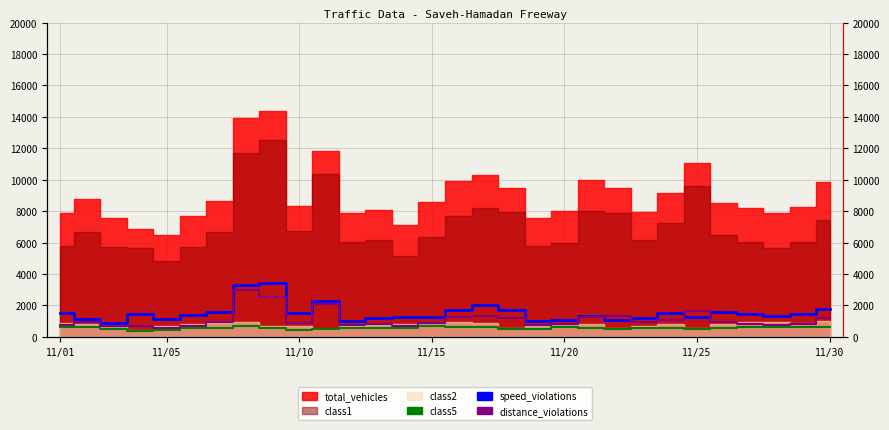

At which category is the sum across all series the highest?

7